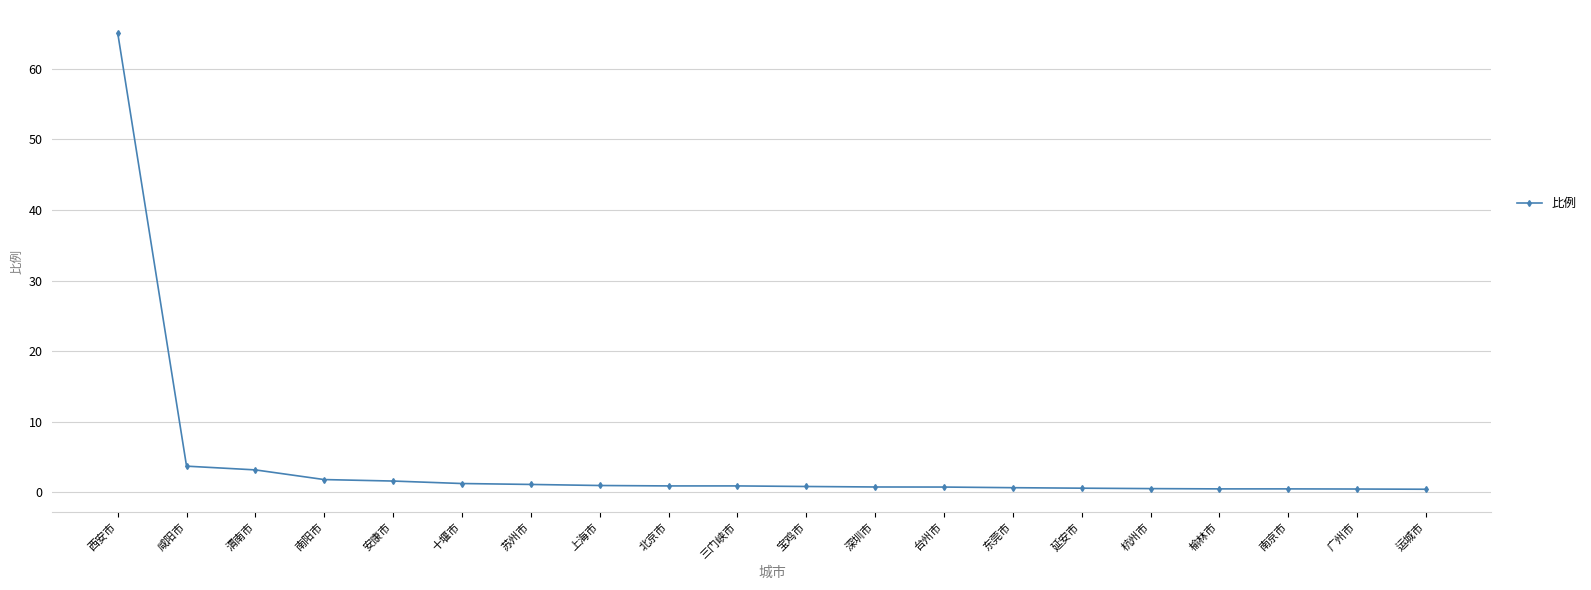

What is the maximum value shown in the chart?

65.1